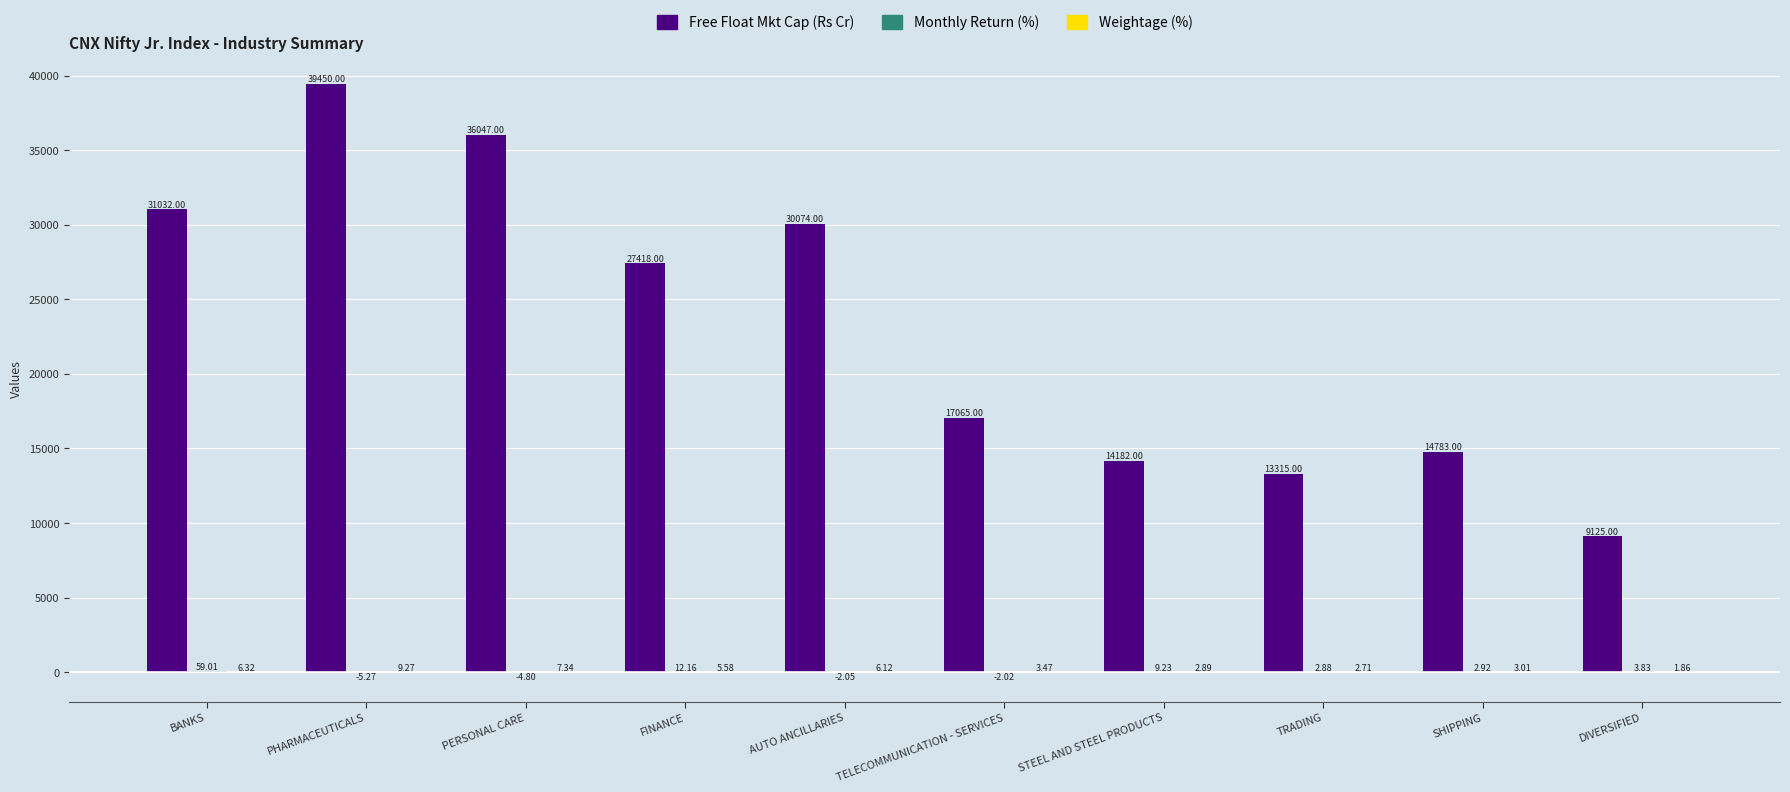

Which series has the largest total across all categories?

Free Float Mkt Cap (Rs Cr)